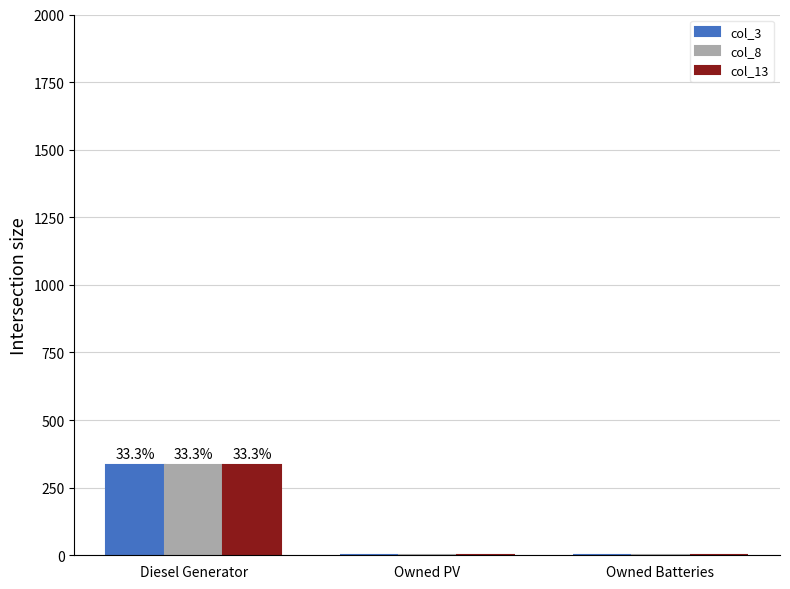

What is the approximate value of col_3 at Diesel Generator, to the nearest 10?

340